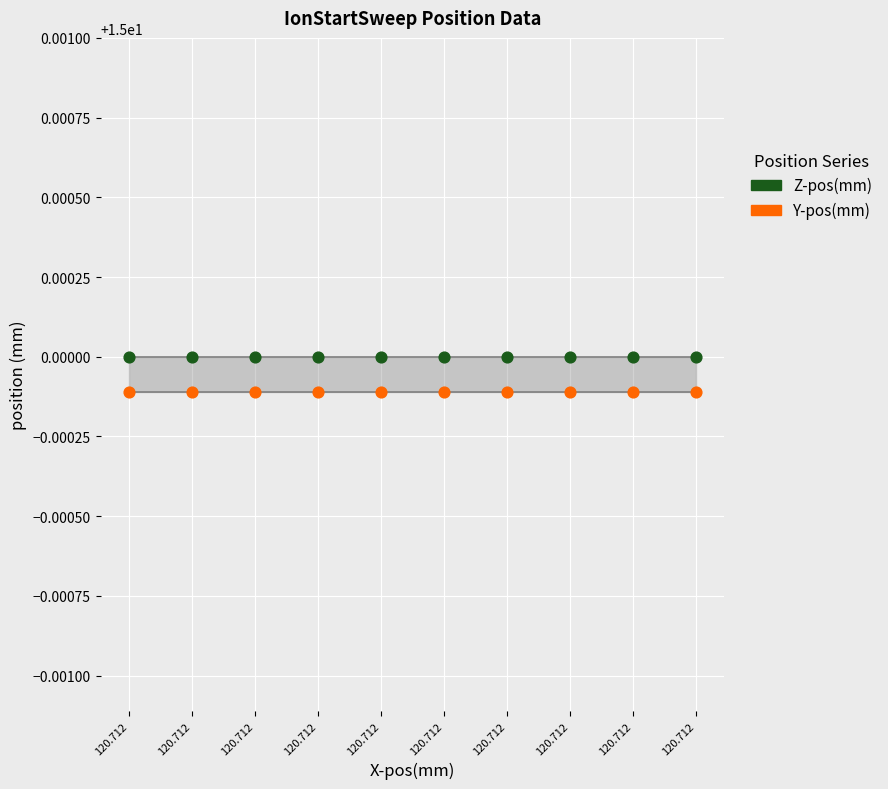

What are all the series names shown in the legend?

Z-pos(mm), Y-pos(mm)